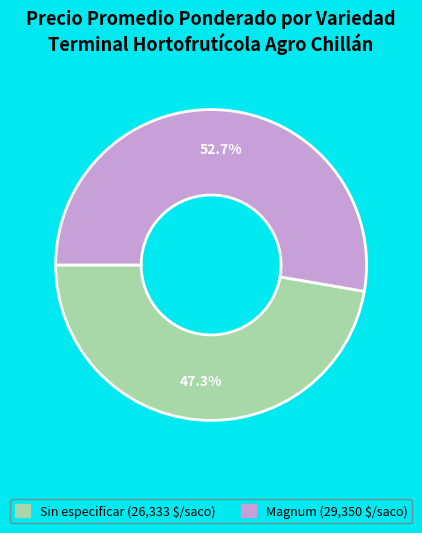

Combined, do Sin especificar and Magnum account for over 50%?

Yes